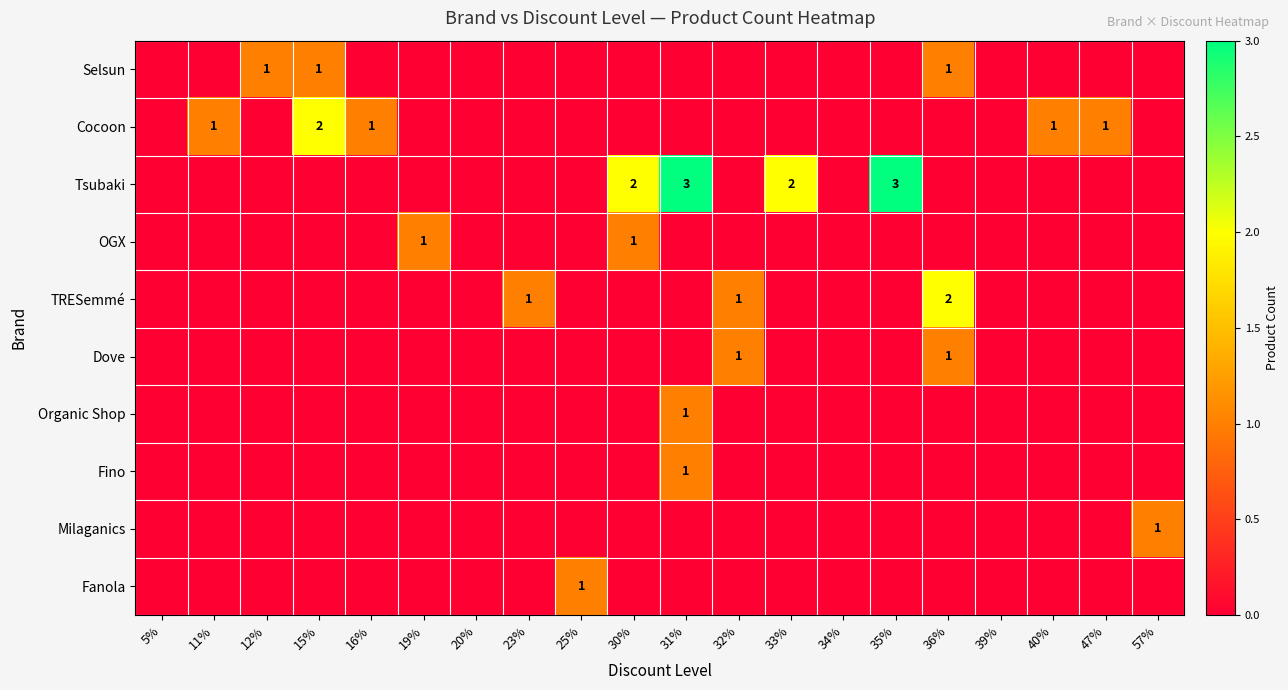

Which category has the highest value in the OGX series?

19%